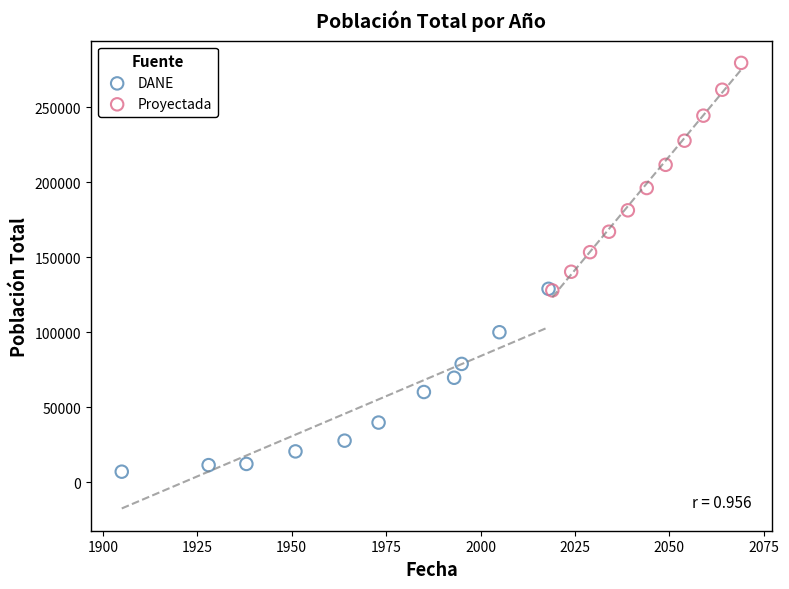

Which series has the largest Y range (max minus min)?

Proyectada